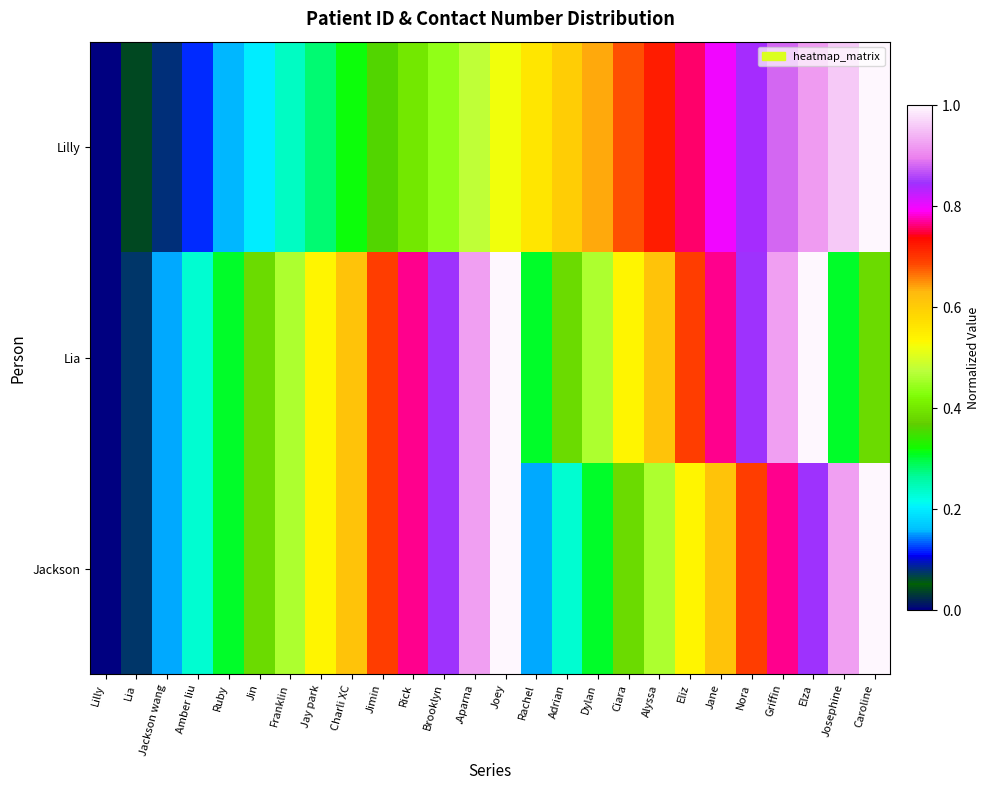

At how many categories does at least one series exceed 0?

25